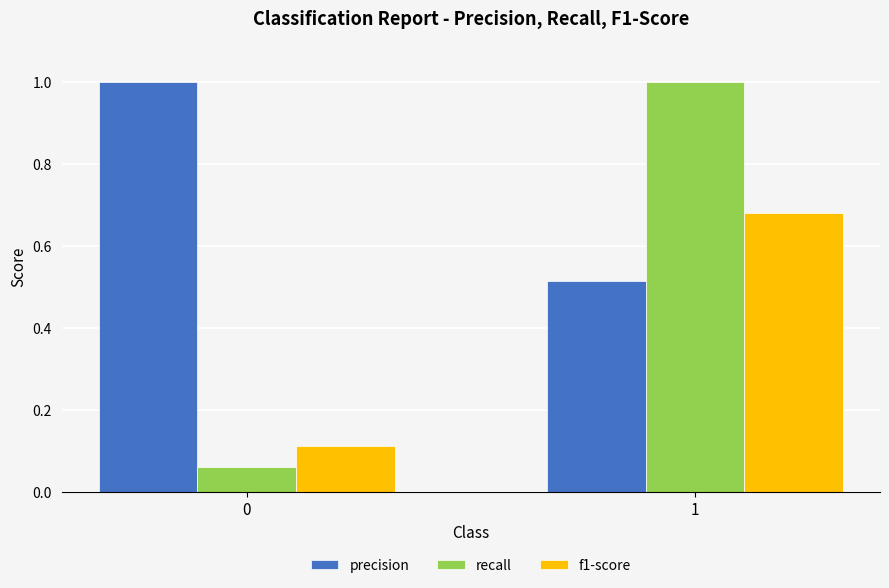

Rank the series at 1 from highest to lowest value.

recall, f1-score, precision